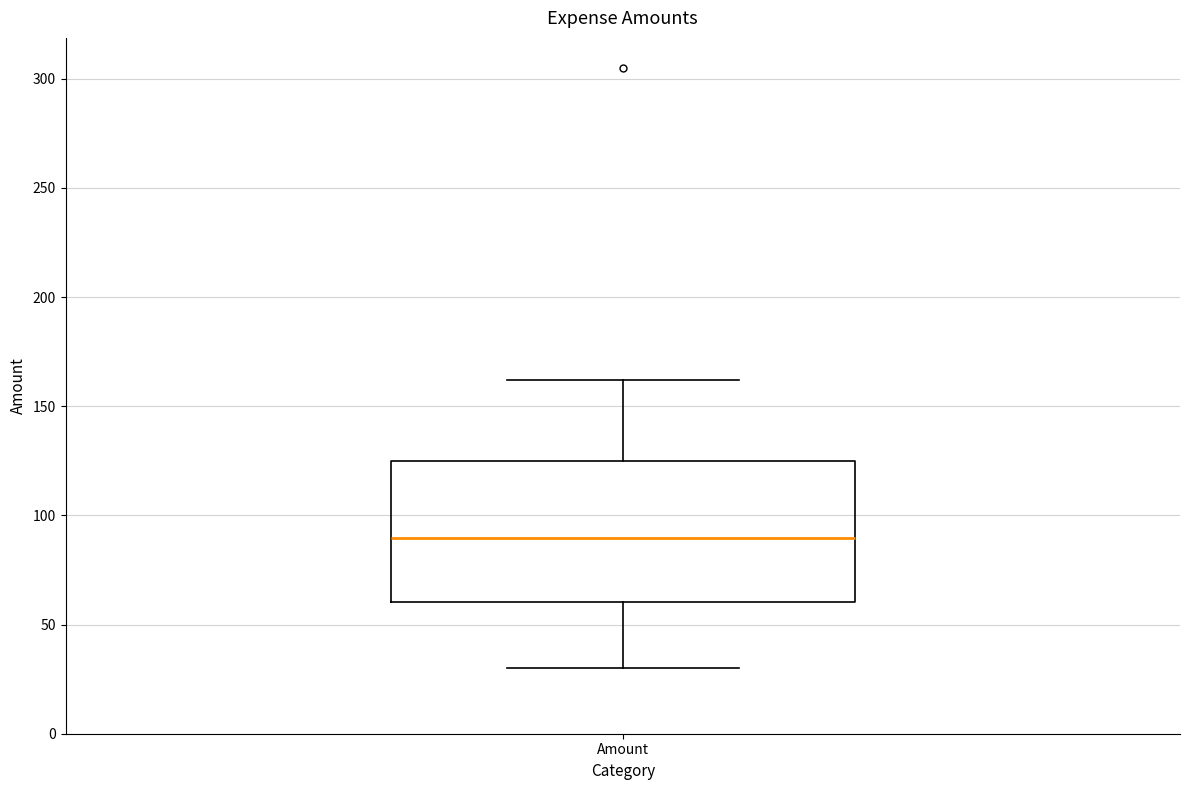

Transcribe this box plot: give where the median line is, the range the box spans, and where the two whiskers end, as read against the y-axis. The values are not printed on the chart, so give them approximately, as read against the axis.

median 90, box 60 to 125, whiskers 30 to 160